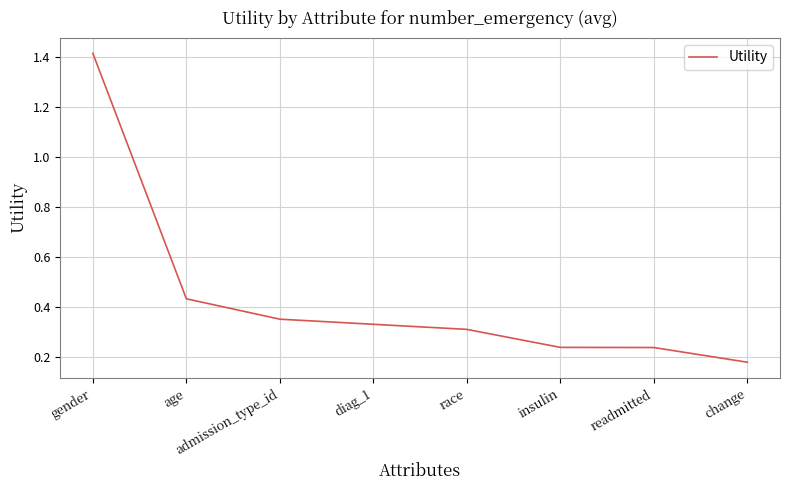

At which label is the value closest to 0?

change